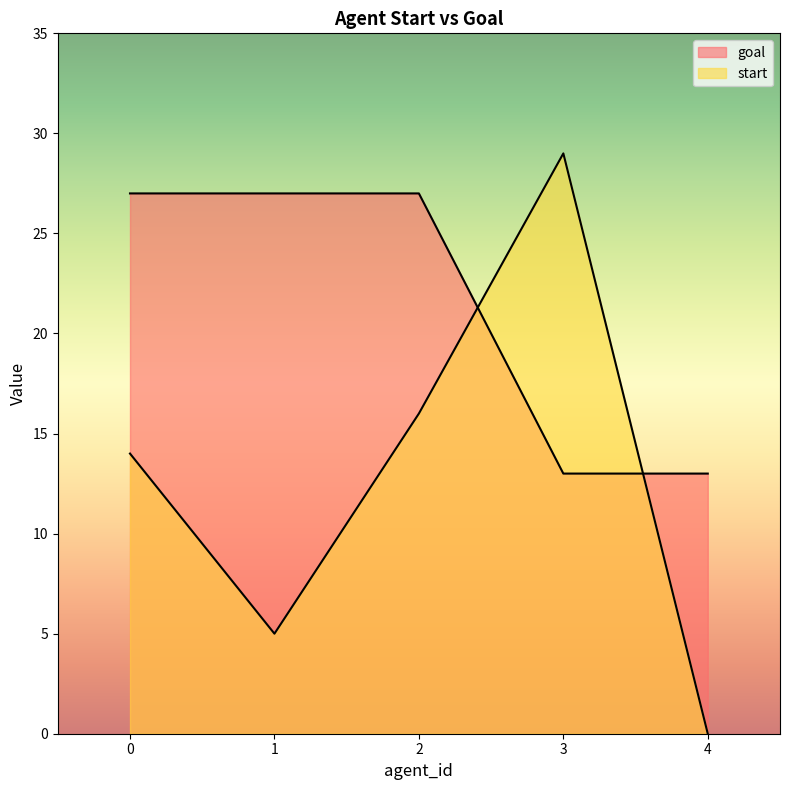

How many lines are shown in the chart?

2